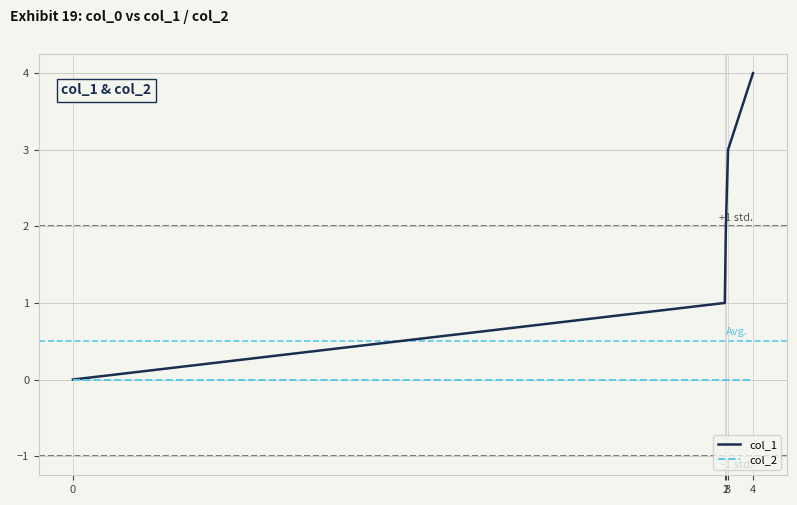

What is the difference between the maximum and minimum values in the col_1 series?

4